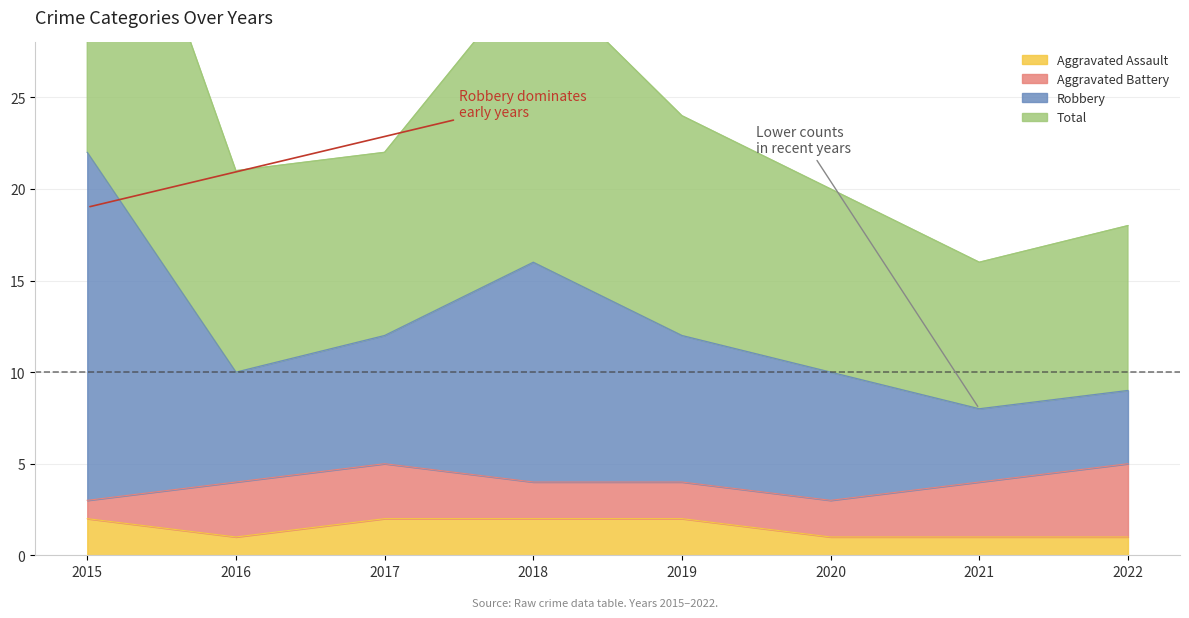

True or false: Aggravated Assault and Robbery cross at least once.

False